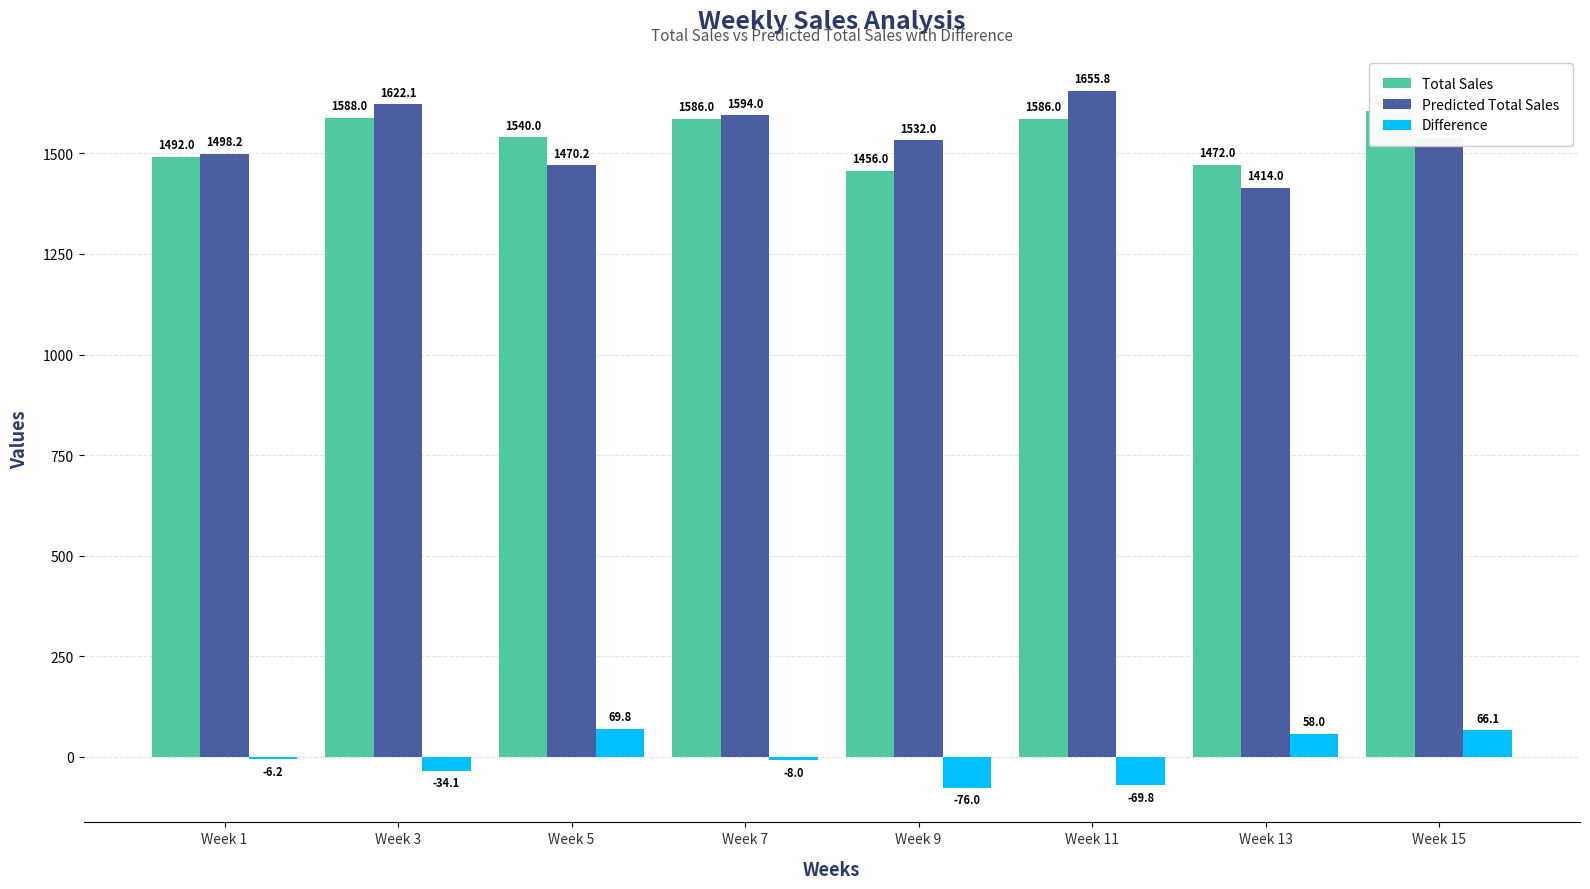

Reading left to right, transcribe all the data shown in this chart.

Total Sales: 1492.0	1588.0	1540.0	1586.0	1456.0	1586.0	1472.0	1604.0
Predicted Total Sales: 1498.2	1622.1	1470.2	1594.0	1532.0	1655.8	1414.0	1537.9
Difference: -6.2	-34.1	69.8	-8.0	-76.0	-69.8	58.0	66.1